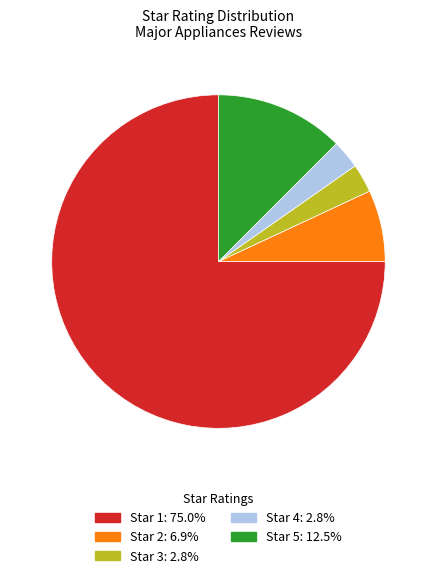

Does any single category account for the majority?

Yes